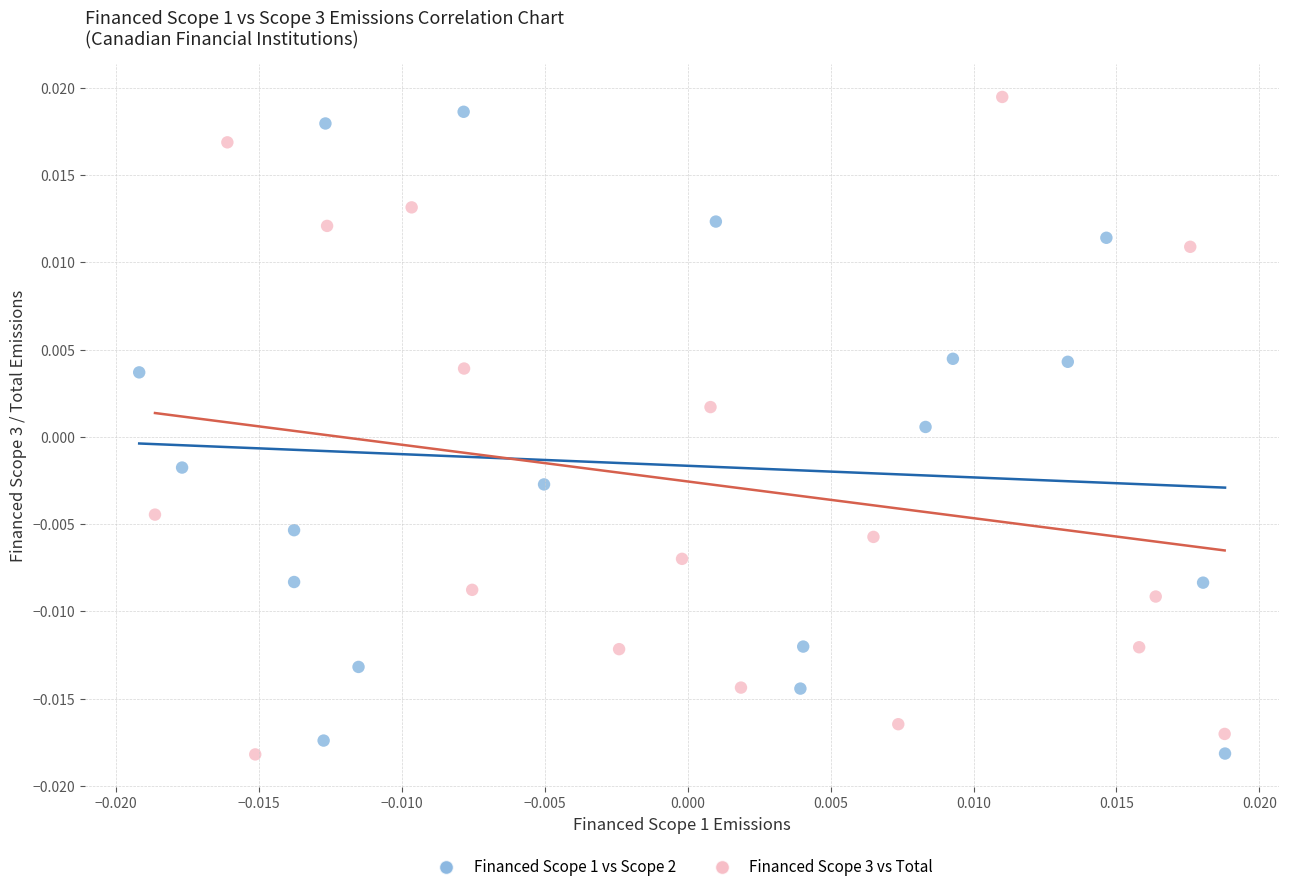

Which series has the widest spread of Y values?

Financed Scope 3 vs Total